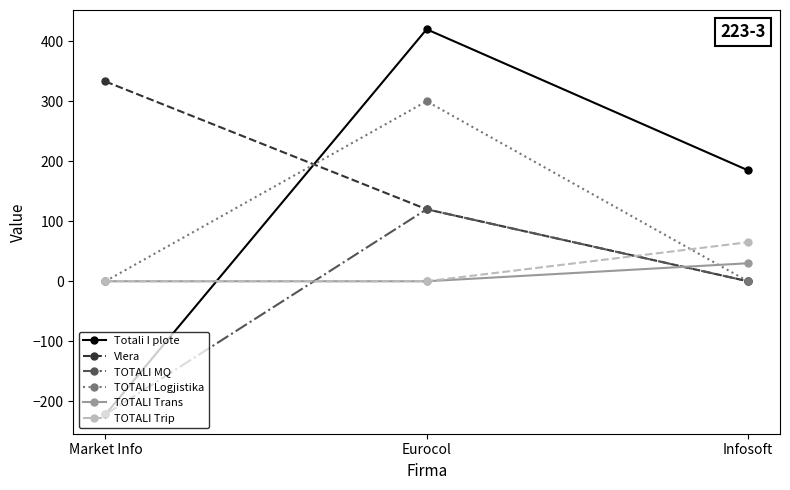

What is the maximum value for Vlera?

333